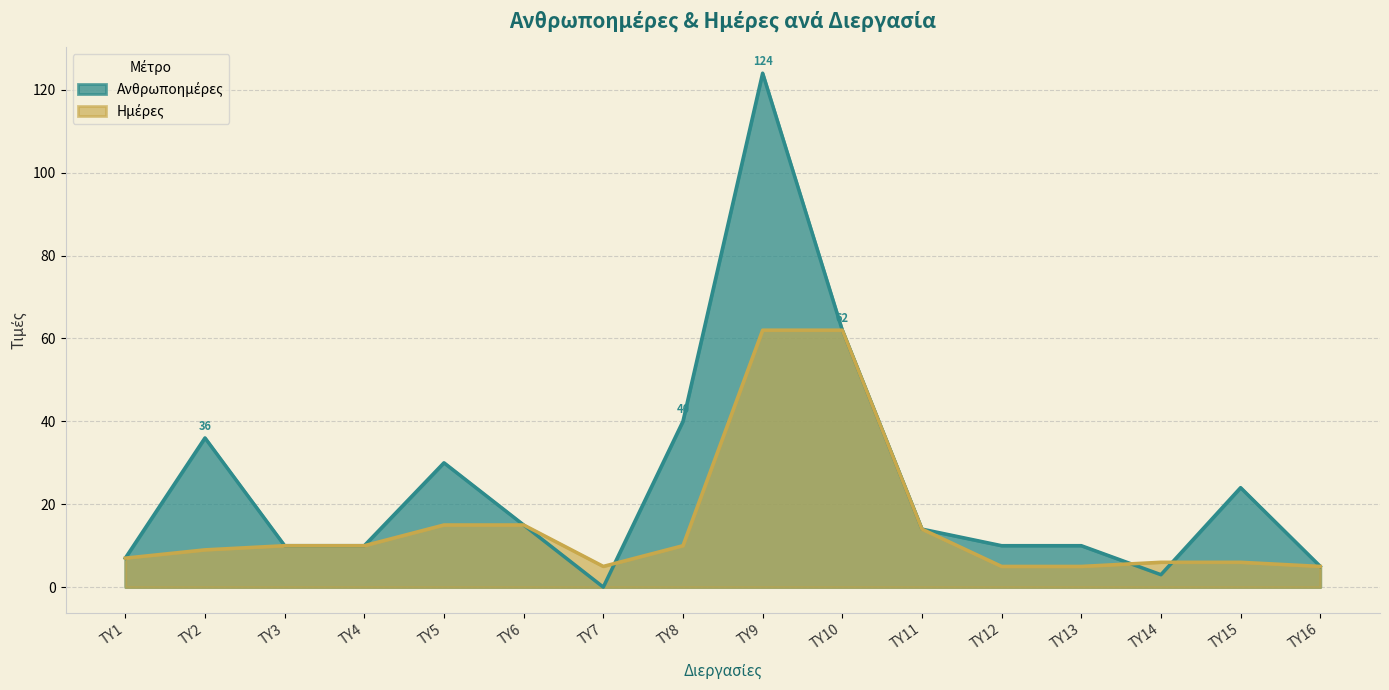

Reading left to right, transcribe all the data shown in this chart.

Ανθρωποημέρες: 7	36	10	10	30	15	0	40	124	62	14	10	10	3	24	5
Ημέρες: 7	9	10	10	15	15	5	10	62	62	14	5	5	6	6	5